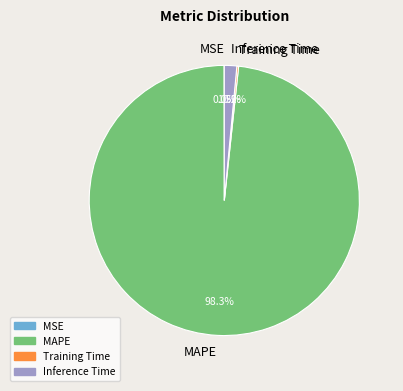

Which category accounts for the majority?

MAPE